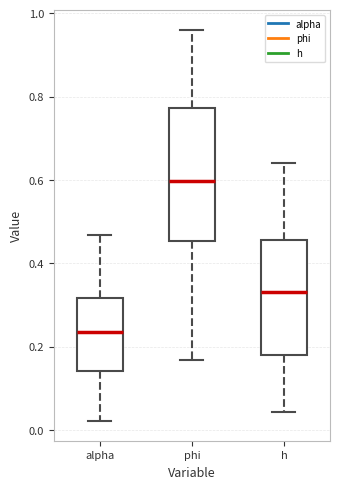

Where is the lower edge of the box for alpha on the y-axis? The values are not printed on the chart, so give them approximately, as read against the axis.

0.14